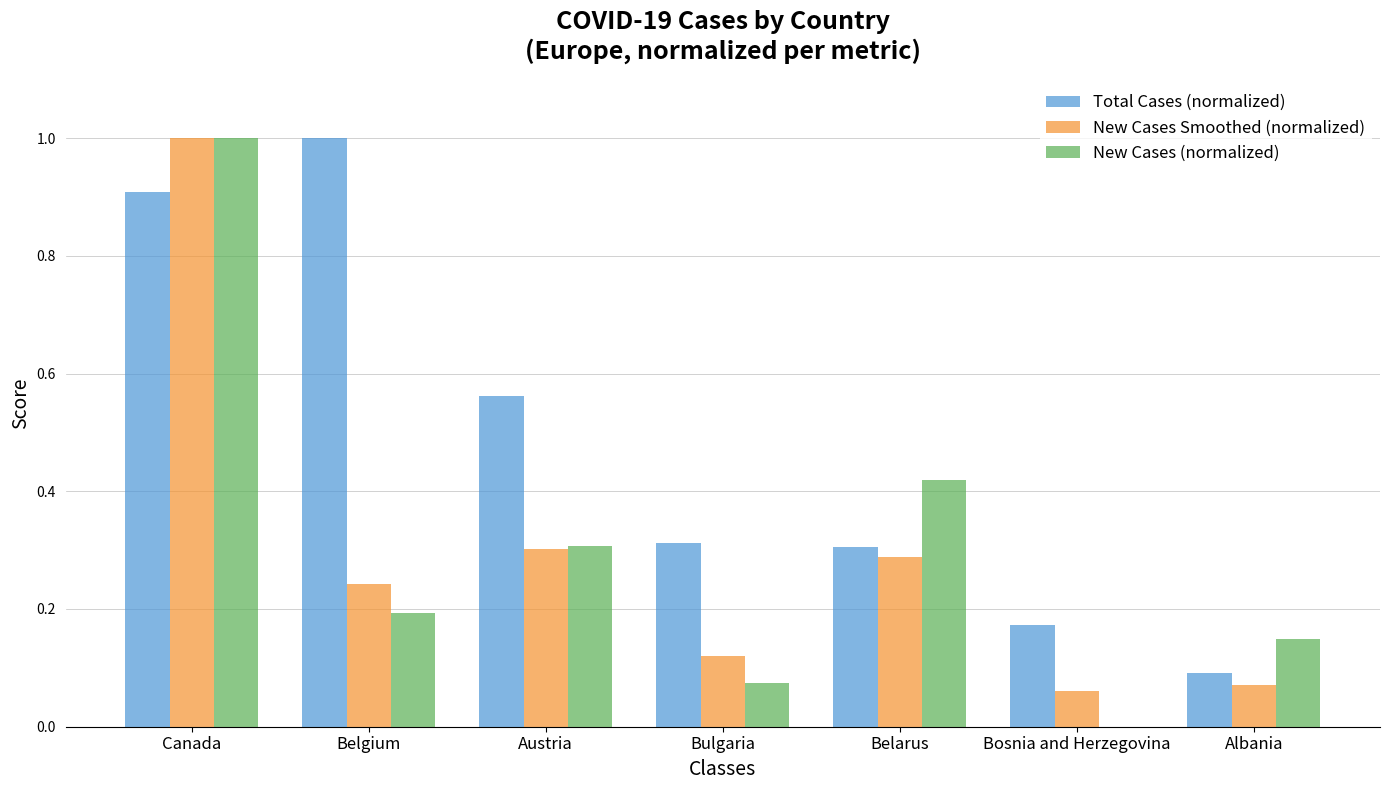

What is the highest value of the New Cases Smoothed (normalized) series?

1.0